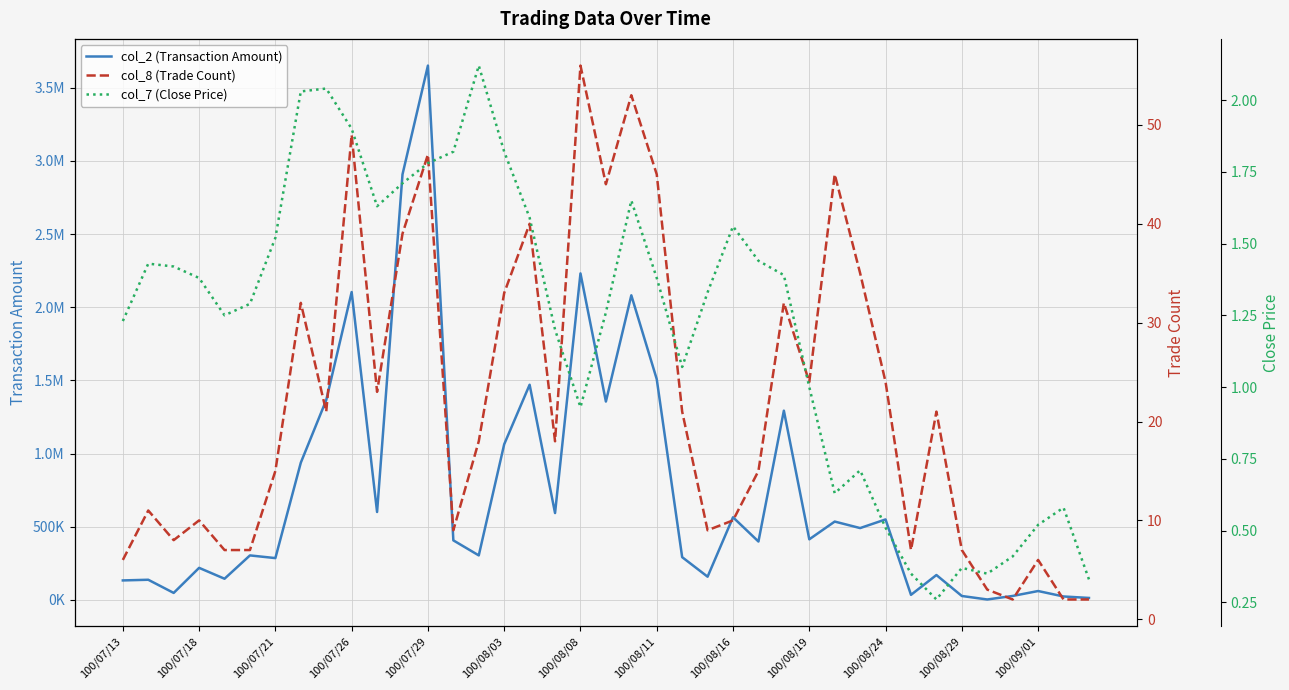

What is the difference between the maximum and minimum values in the col_2 (Transaction Amount) series?

3648520.0